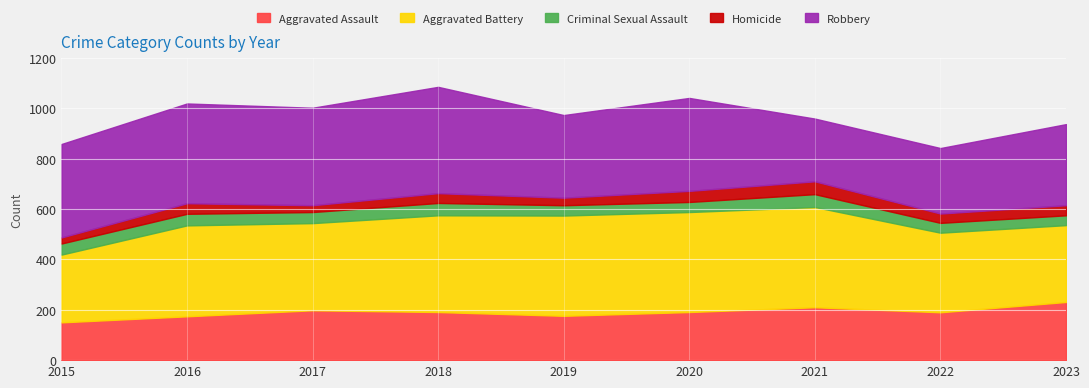

At 2019, list the series in order from largest to smallest.

Aggravated Battery, Robbery, Aggravated Assault, Criminal Sexual Assault, Homicide